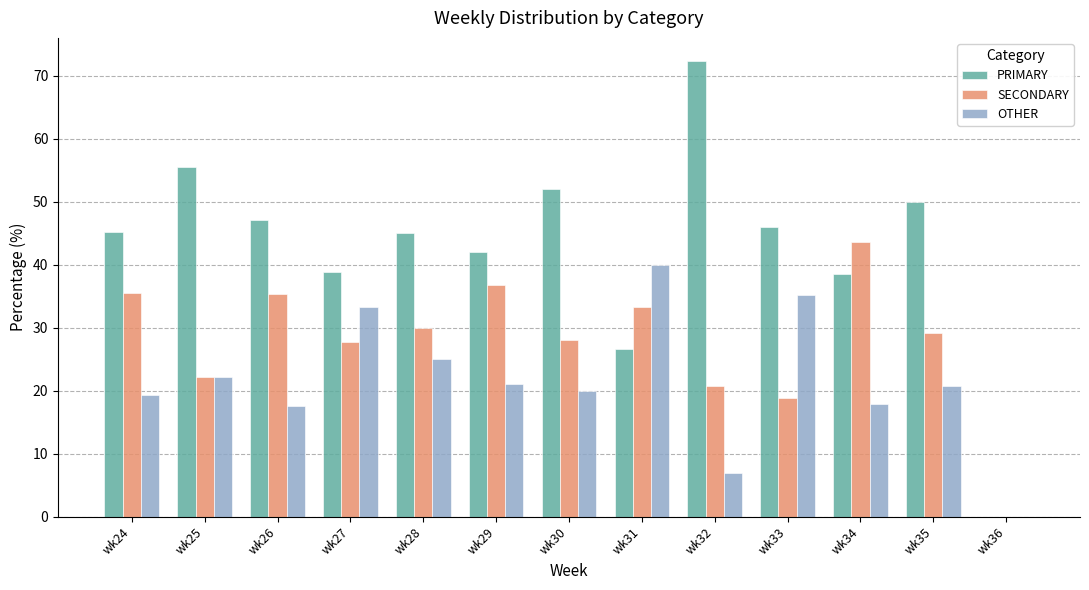

What is the sum of all PRIMARY values?

559.3